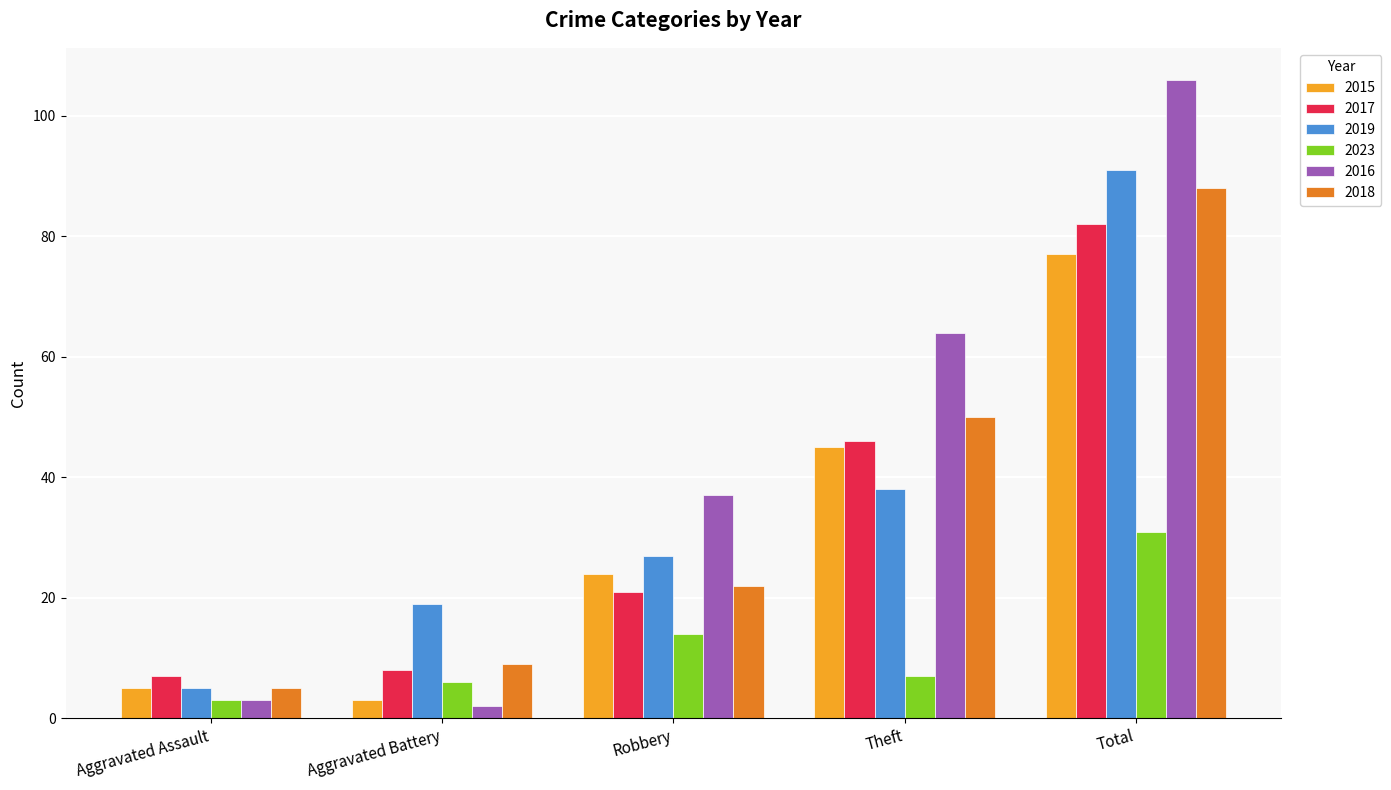

Reading left to right, what are all the values shown in this chart?

2015: Aggravated Assault=5	Aggravated Battery=3	Robbery=24	Theft=45	Total=77
2017: Aggravated Assault=7	Aggravated Battery=8	Robbery=21	Theft=46	Total=82
2019: Aggravated Assault=5	Aggravated Battery=19	Robbery=27	Theft=38	Total=91
2023: Aggravated Assault=3	Aggravated Battery=6	Robbery=14	Theft=7	Total=31
2016: Aggravated Assault=3	Aggravated Battery=2	Robbery=37	Theft=64	Total=106
2018: Aggravated Assault=5	Aggravated Battery=9	Robbery=22	Theft=50	Total=88